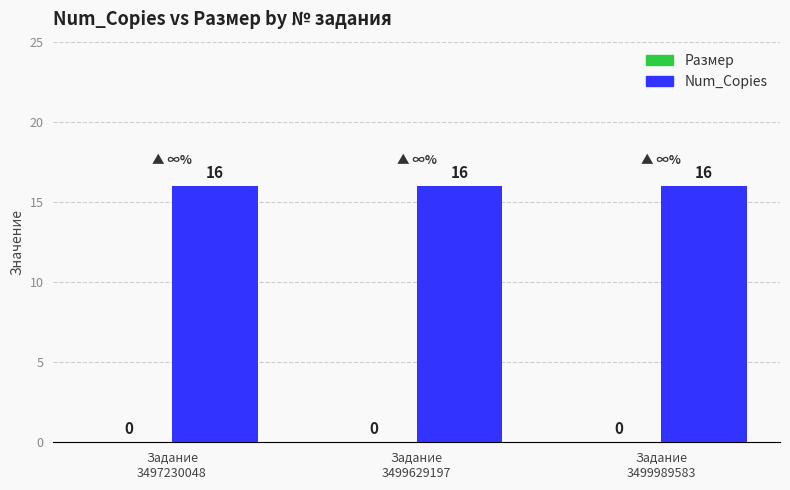

What is the difference between the highest and lowest values at Задание
3499989583?

16